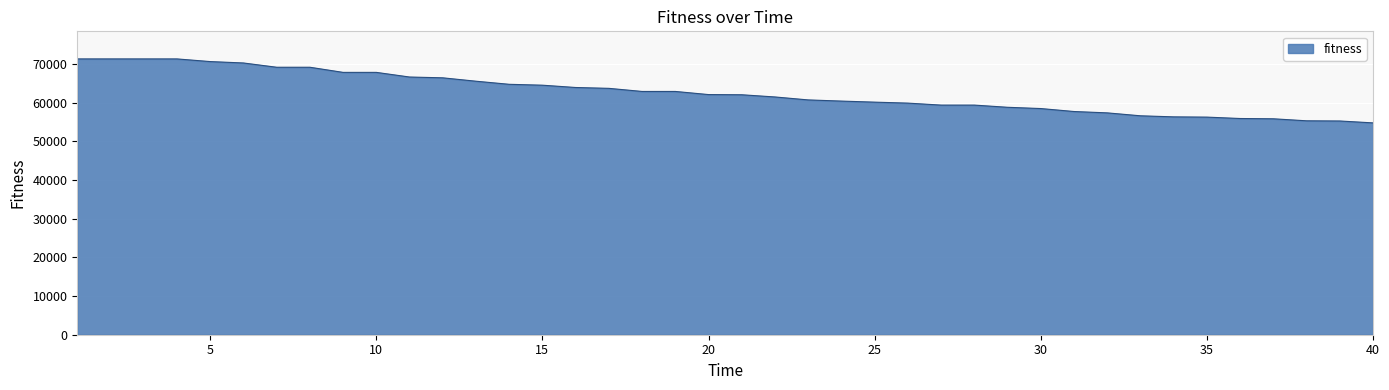

What is the difference between the maximum and minimum values?

16532.1